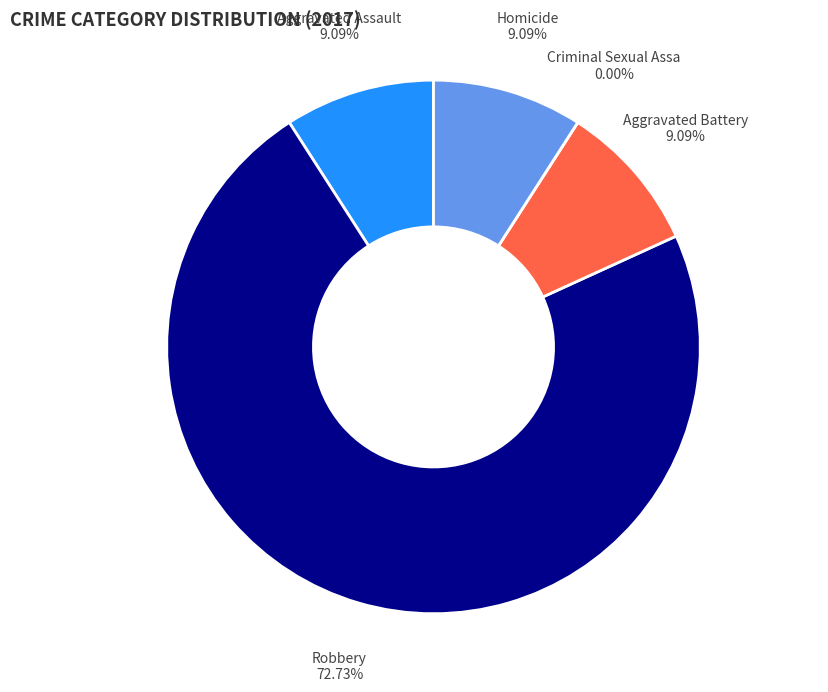

How many slices are in this pie chart?

5